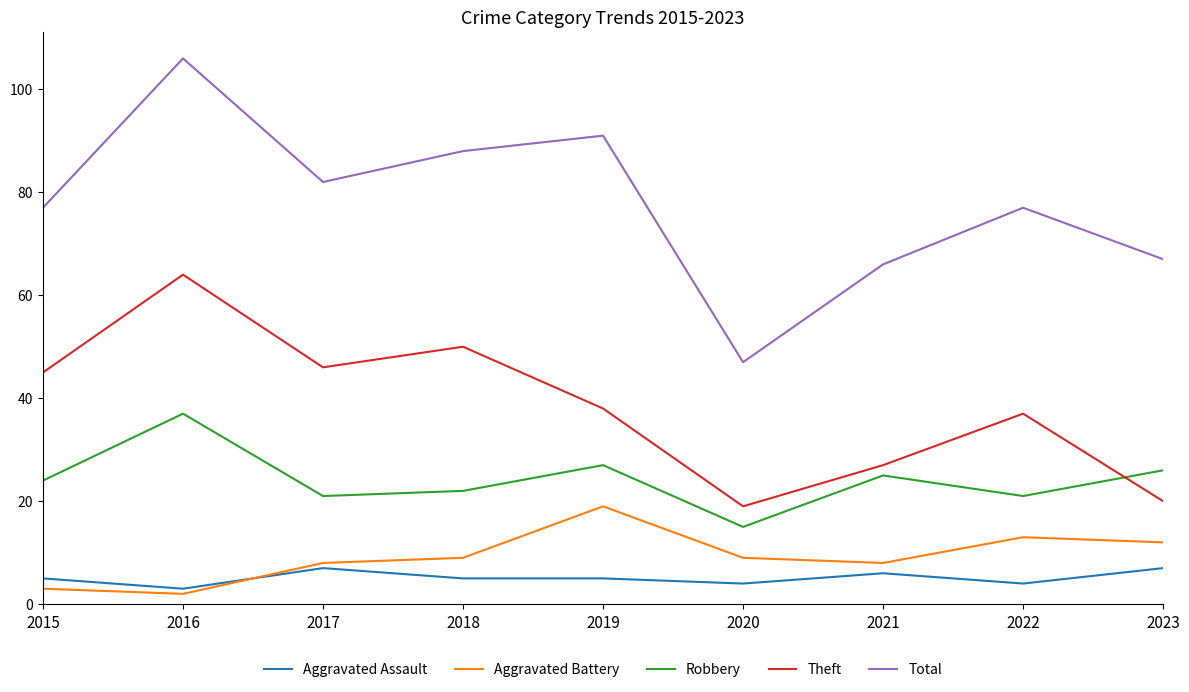

How many lines are shown in the chart?

5